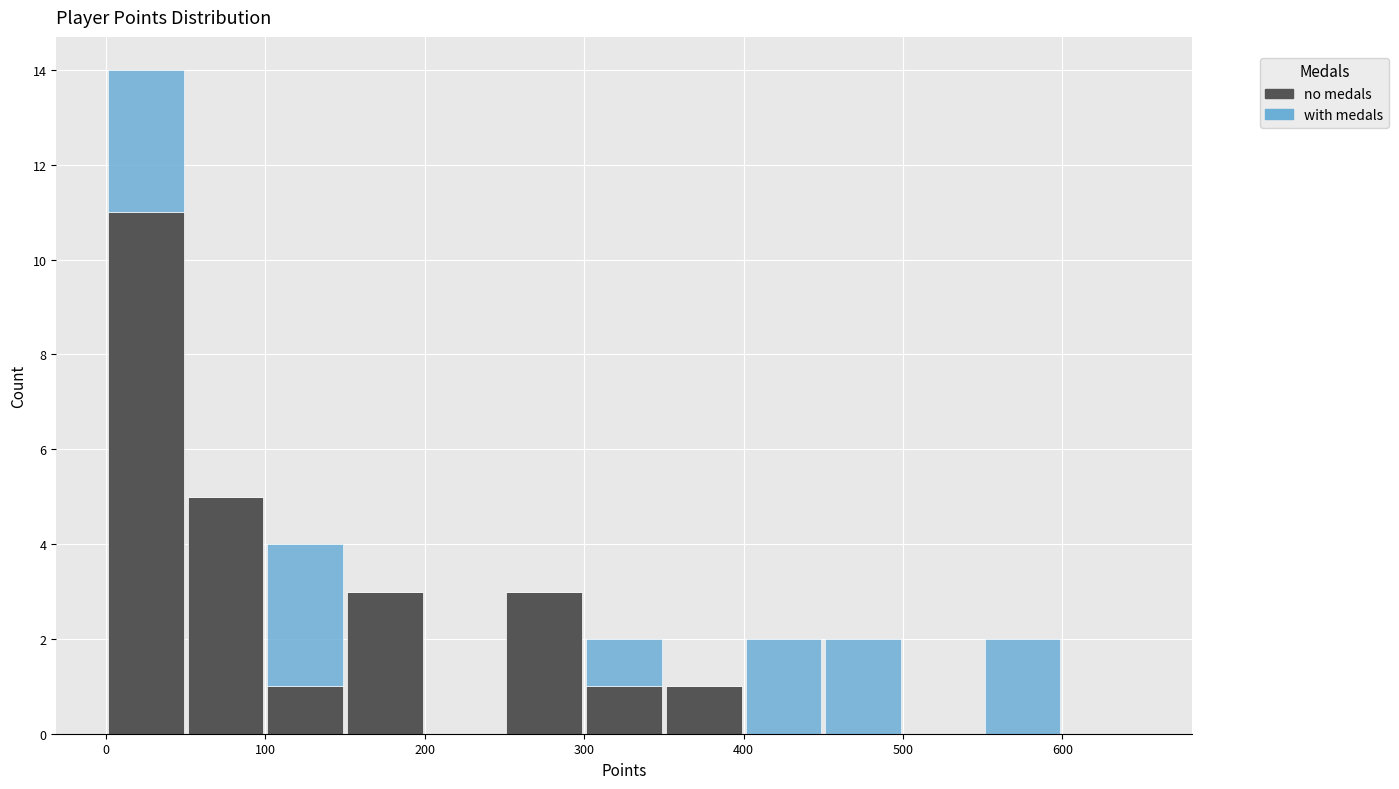

What is the total height of the stacked bar covering 50 to 100 on the x-axis? The values are not printed on the chart, so give them approximately, as read against the axis.

5